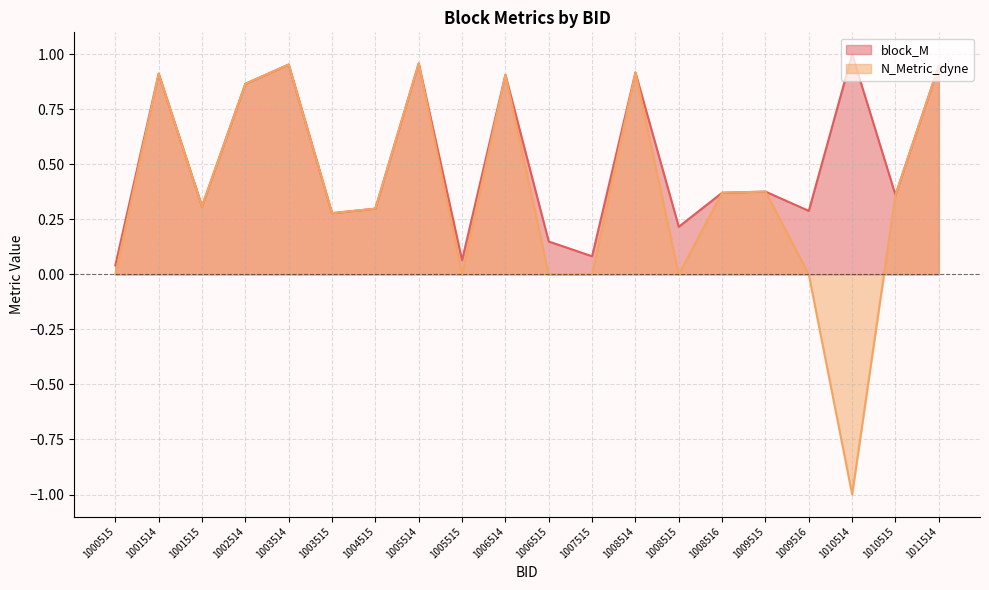

Reading left to right, extract all data points from this chart.

block_M: 0.0	0.9	0.3	0.9	1.0	0.3	0.3	1.0	0.1	0.9	0.1	0.1	0.9	0.2	0.4	0.4	0.3	1.0	0.4	0.9
N_Metric_dyne: 0.0	0.9	0.3	0.9	1.0	0.3	0.3	1.0	0.0	0.9	0.0	0.0	0.9	0.0	0.4	0.4	0.0	-1.0	0.4	0.9